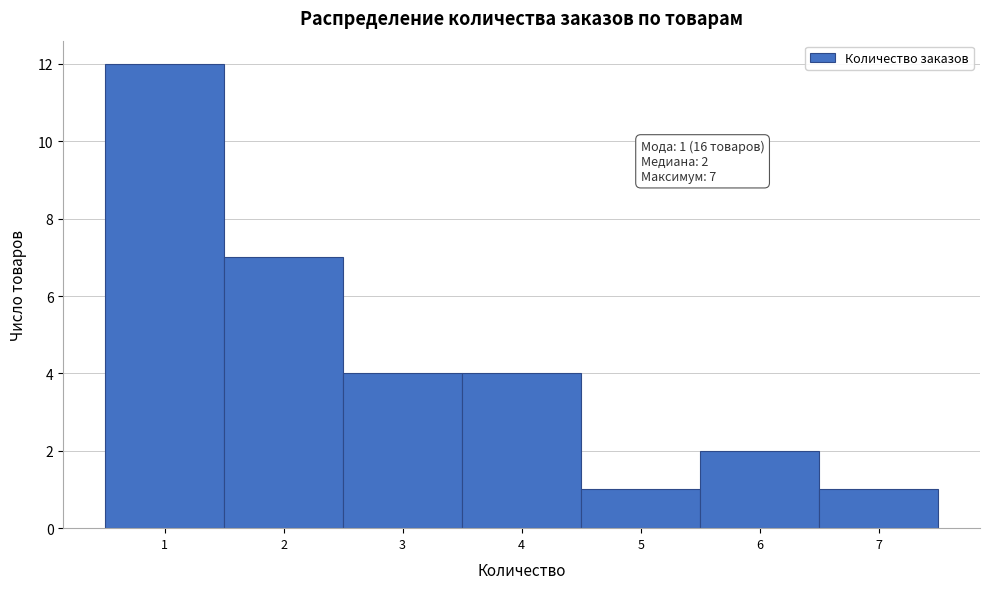

Which range on the x-axis has the tallest bar?

0.5 to 1.5